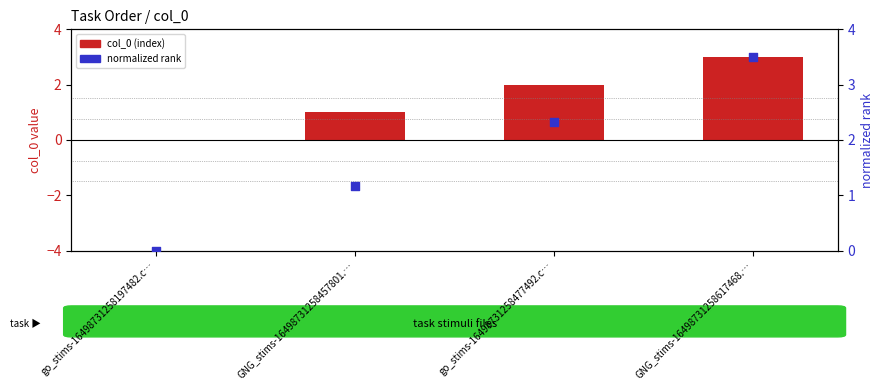

Which series contains the lowest Y value?

col_0